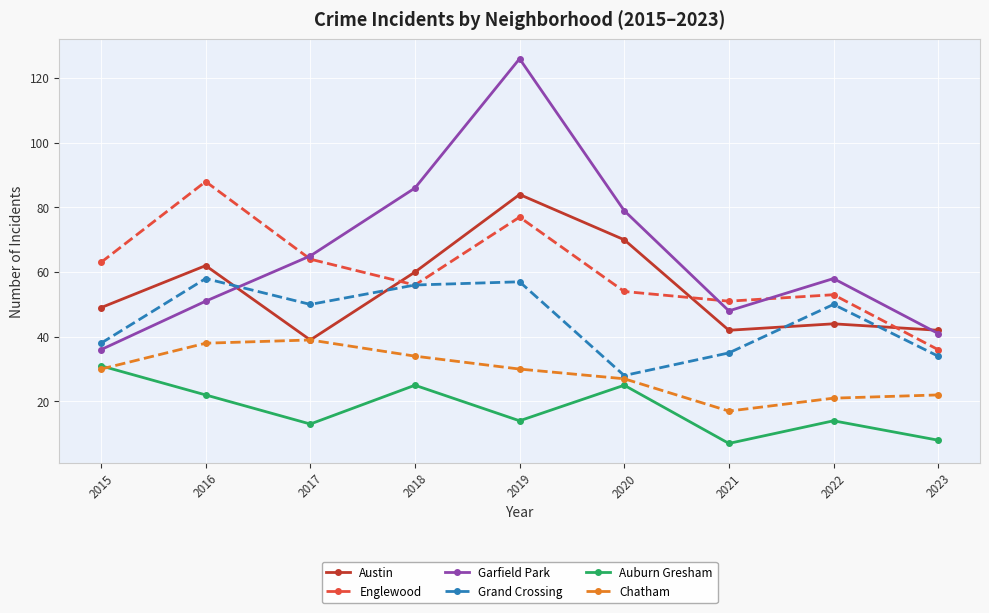

At which category is the sum across all series the highest?

2019